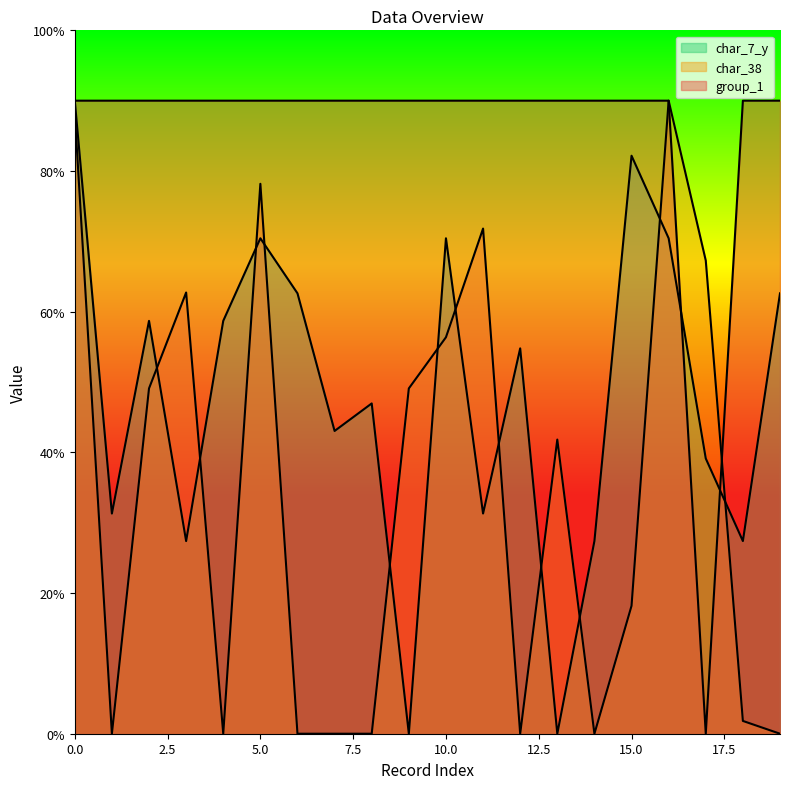

What is the value of the char_7_y point at the 18th from the left?

39.1